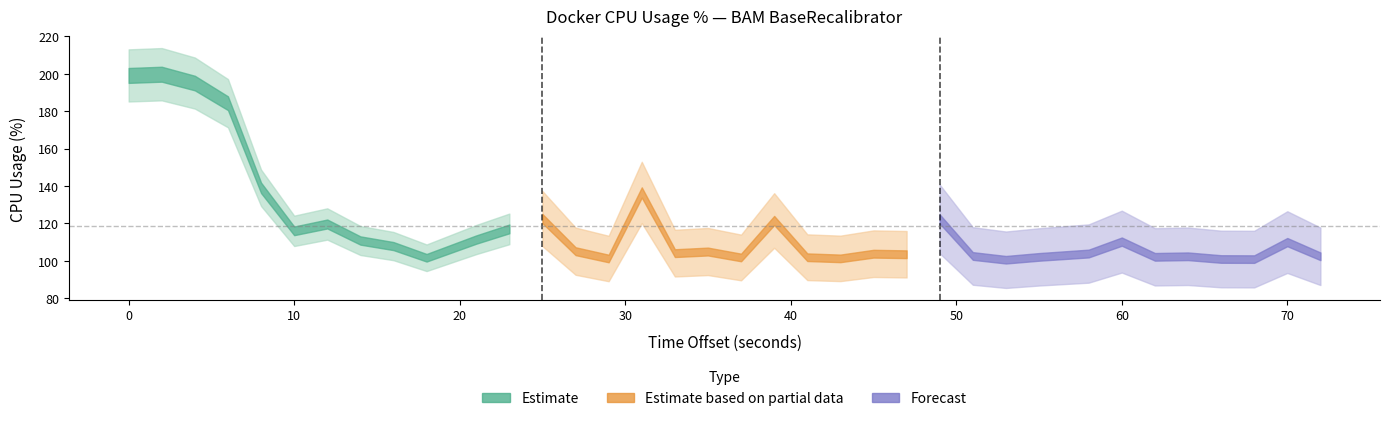

What is the average value?

118.6